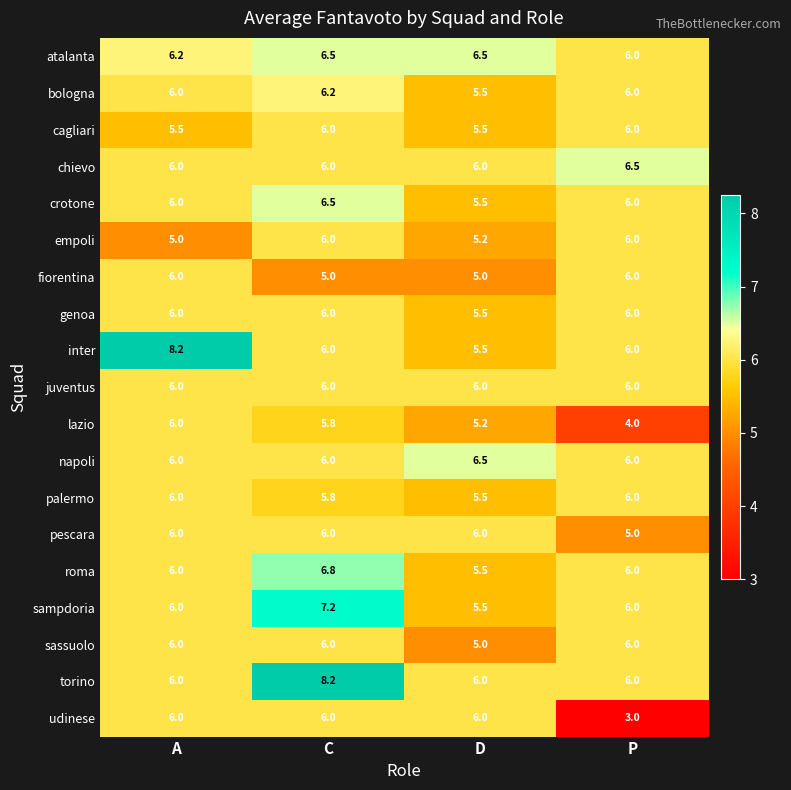

What is the total value across all series at A?

114.9